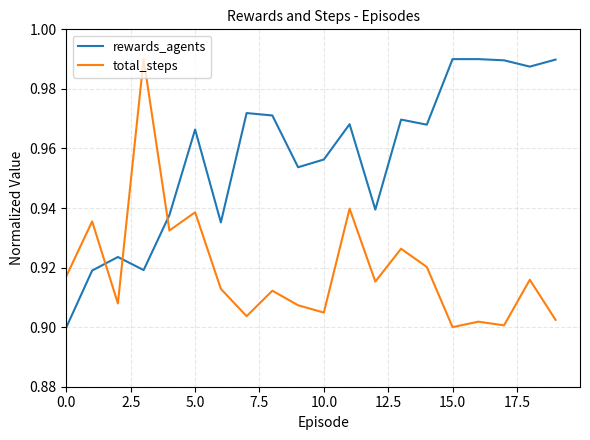

Which series has the largest total across all categories?

rewards_agents